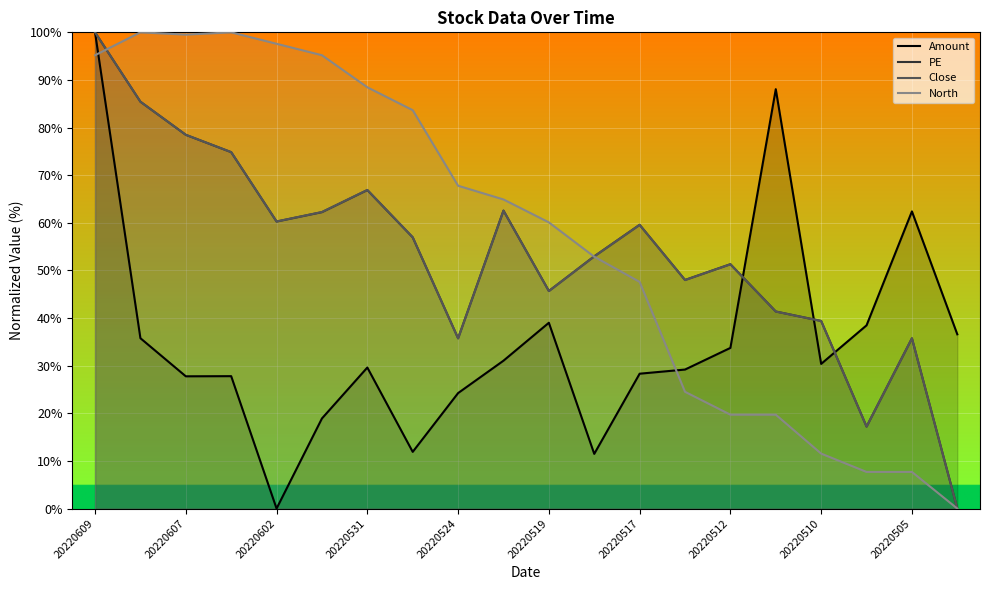

How many values in the PE series exceed 56?

10